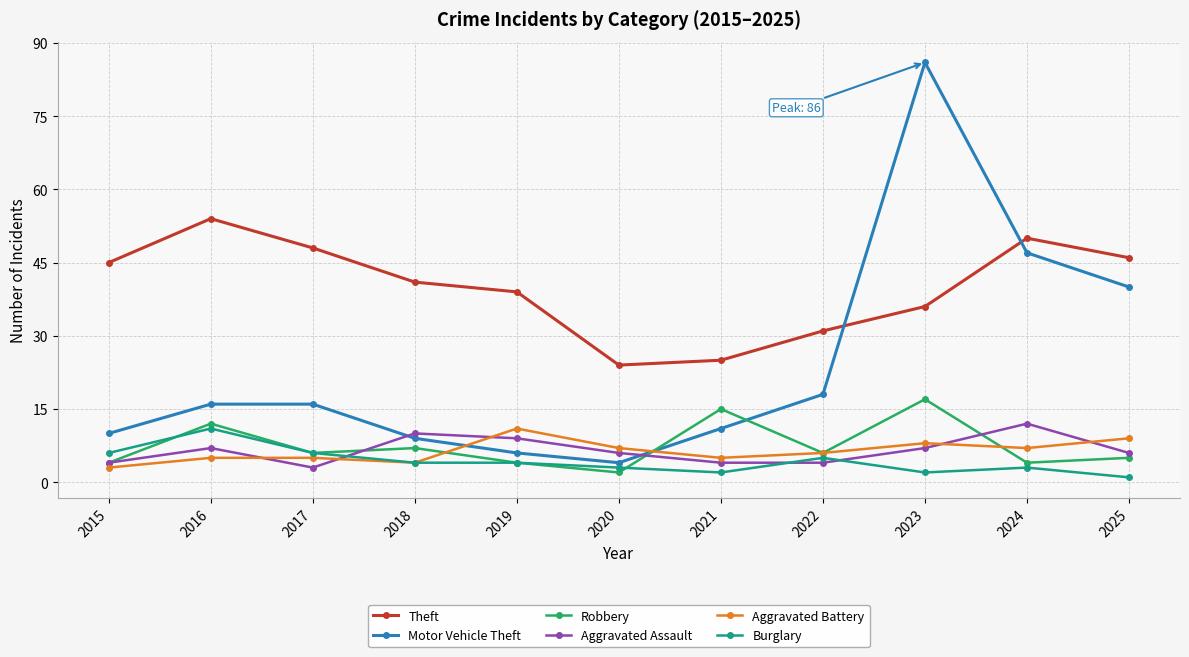

What is the value of the Robbery point at the 2nd from the left?

12